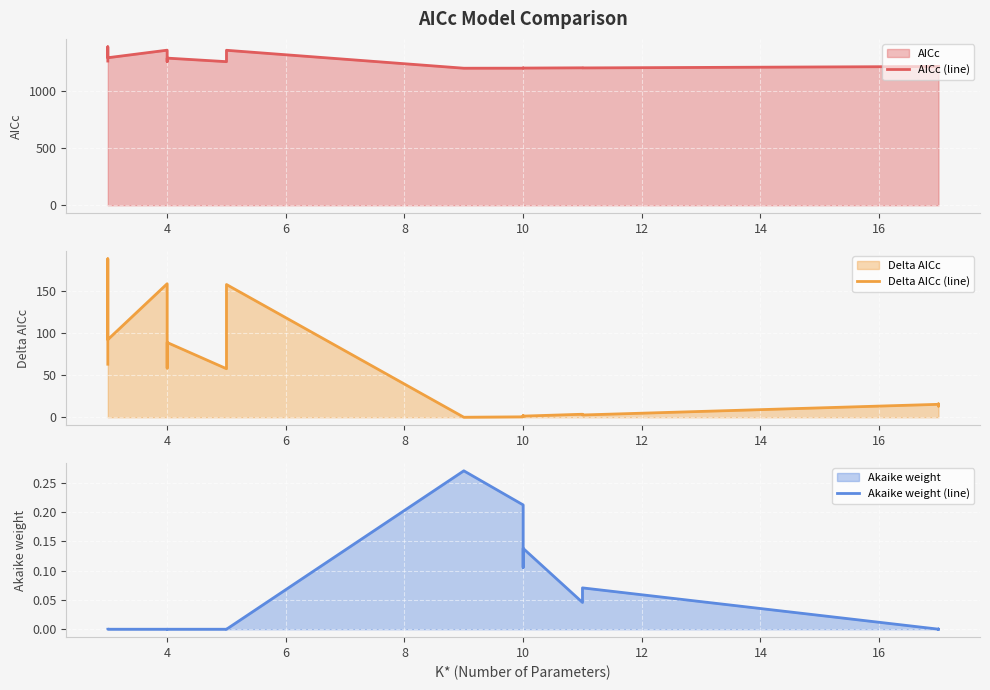

At which category is the sum across all series the highest?

4